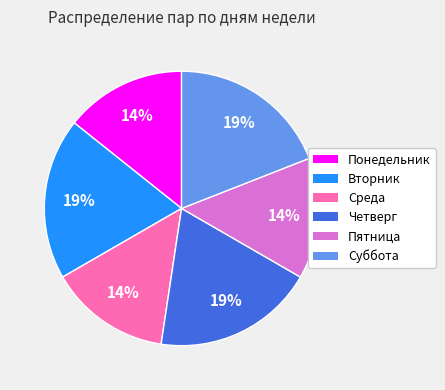

To the nearest percent, what percentage of the pie is Вторник?

19%